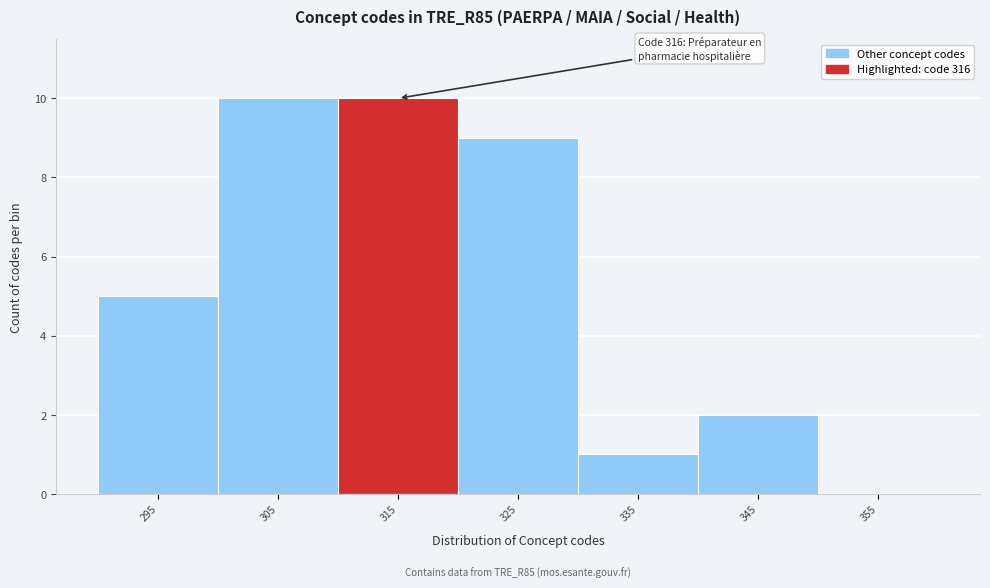

Reading left to right, list all the values displayed in this chart.

295=5	305=10	315=10	325=9	335=1	345=2	355=0